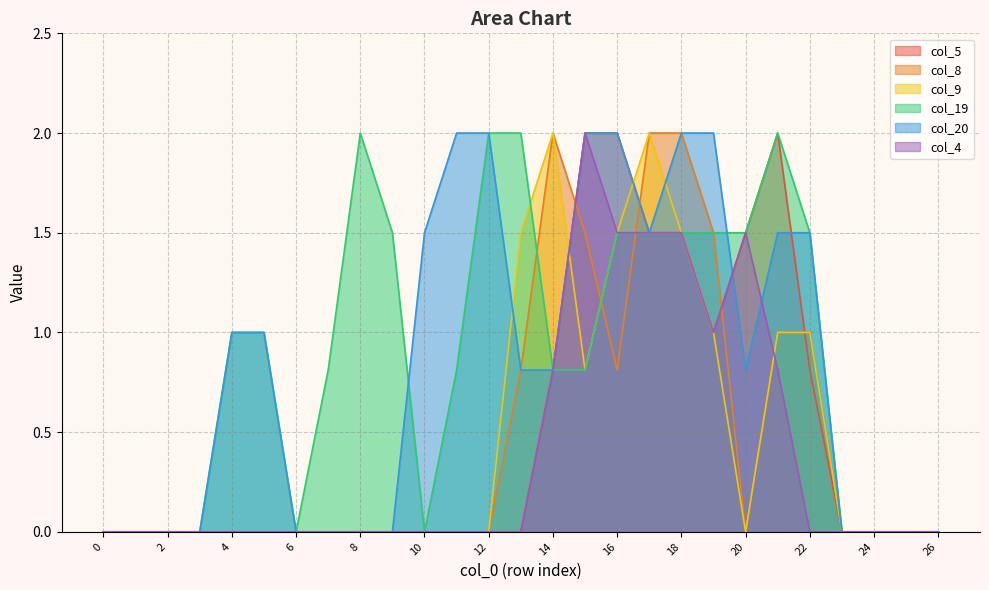

How many lines are shown in the chart?

6